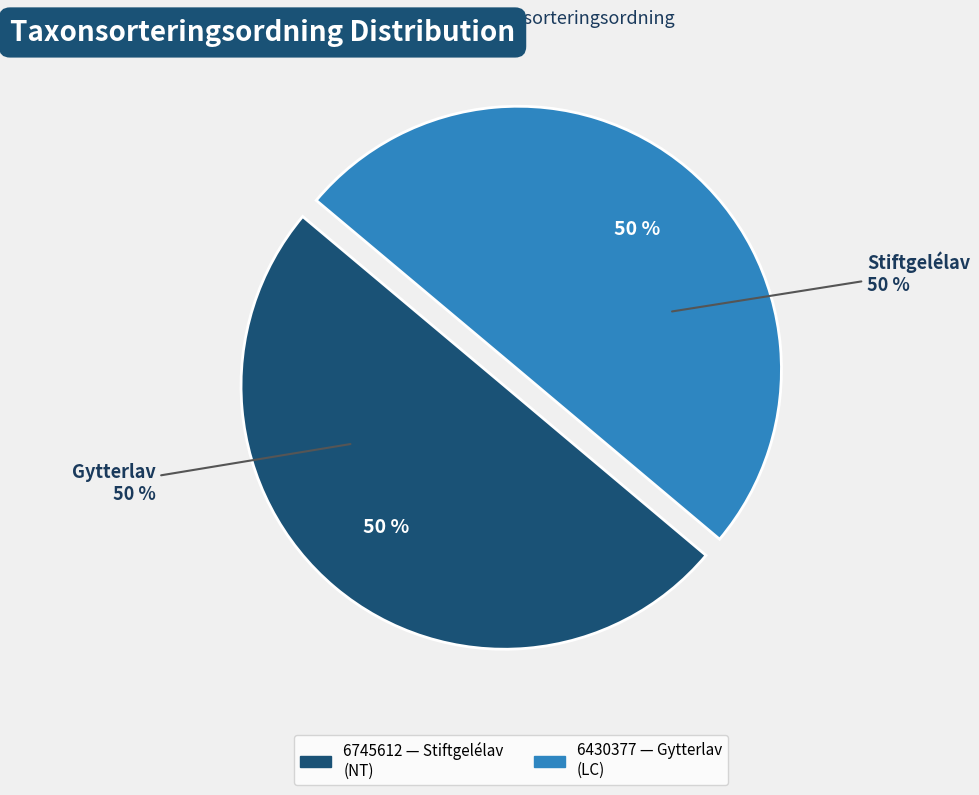

Rank the categories by value from highest to lowest.

6430377, 6745612